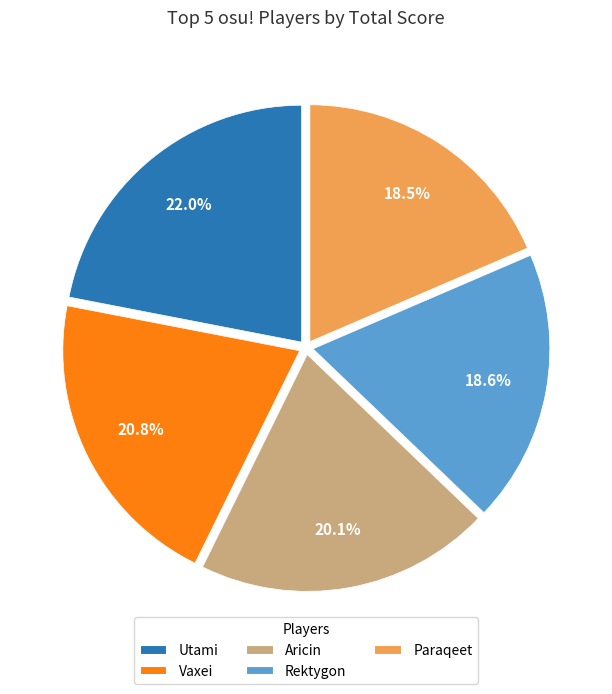

What percentage is NOT represented by Utami?

78.0%